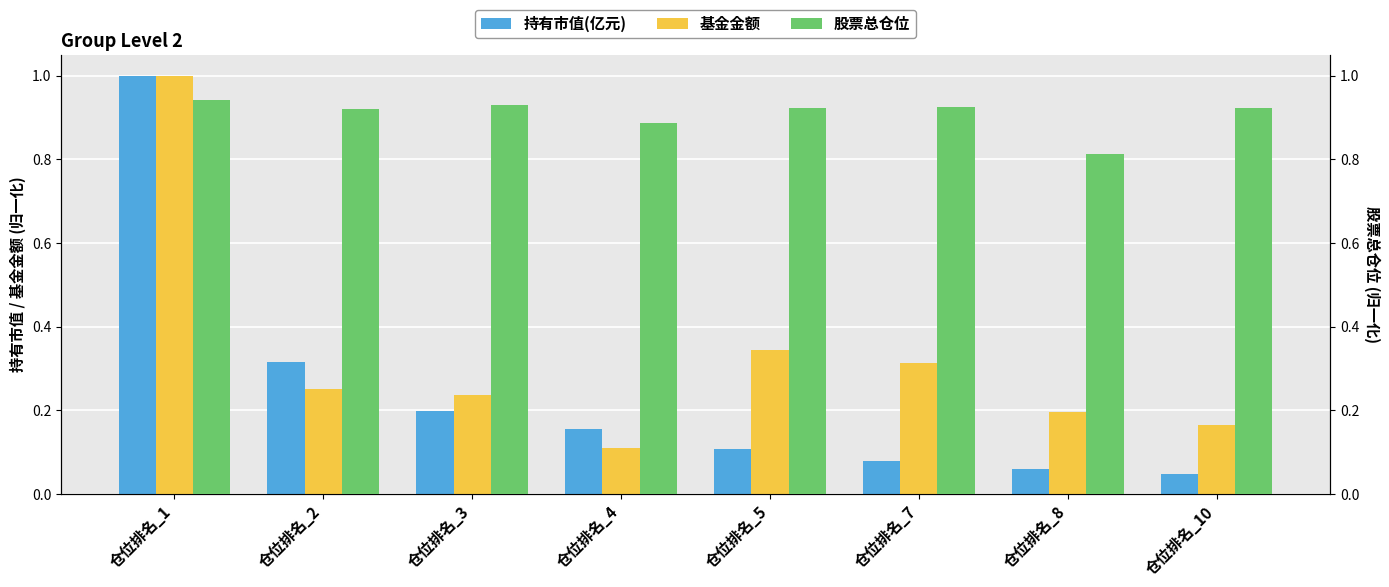

What is the average value of the 持有市值(亿元) series?

0.2